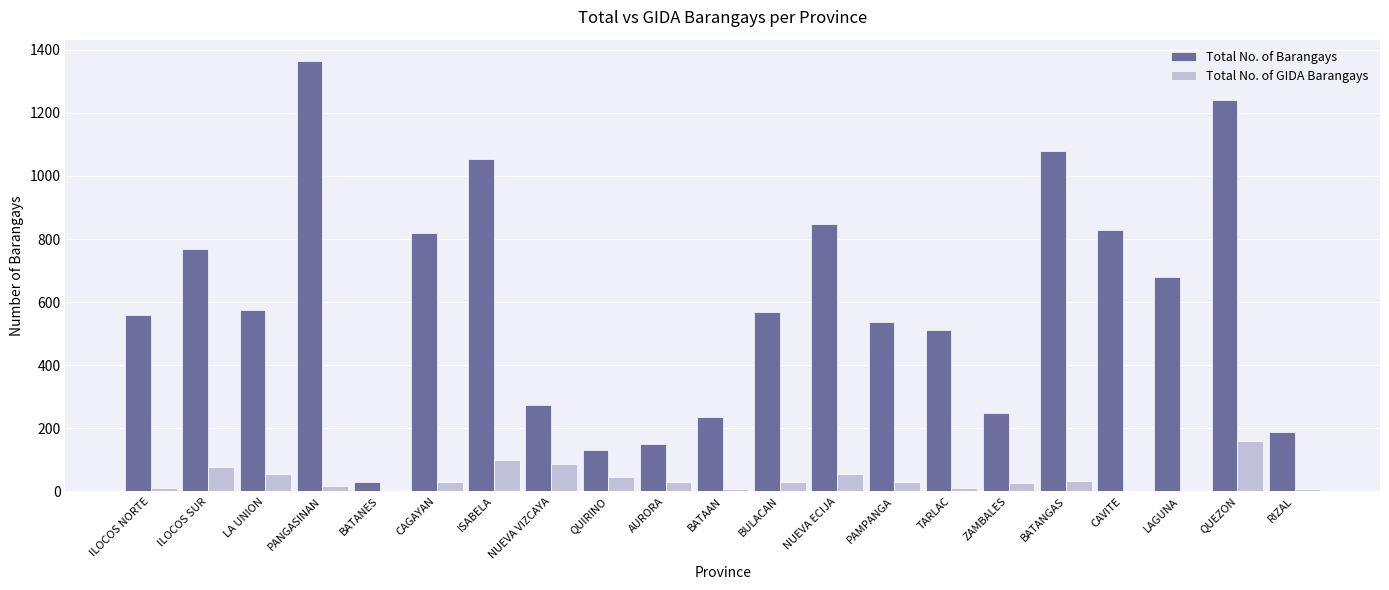

Is the value of Total No. of Barangays at NUEVA VIZCAYA greater than the value of Total No. of GIDA Barangays at TARLAC?

Yes